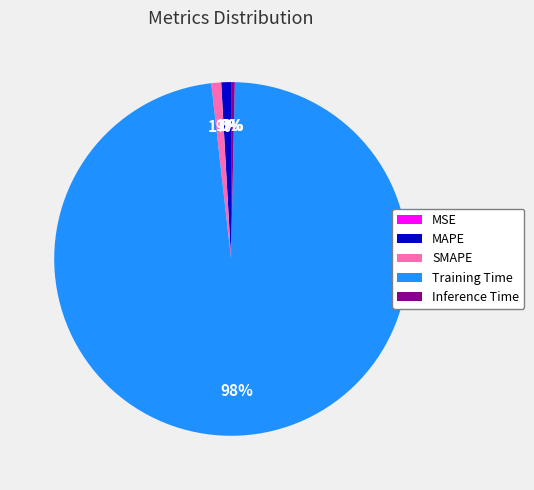

Which category has the biggest portion of the pie?

Training Time